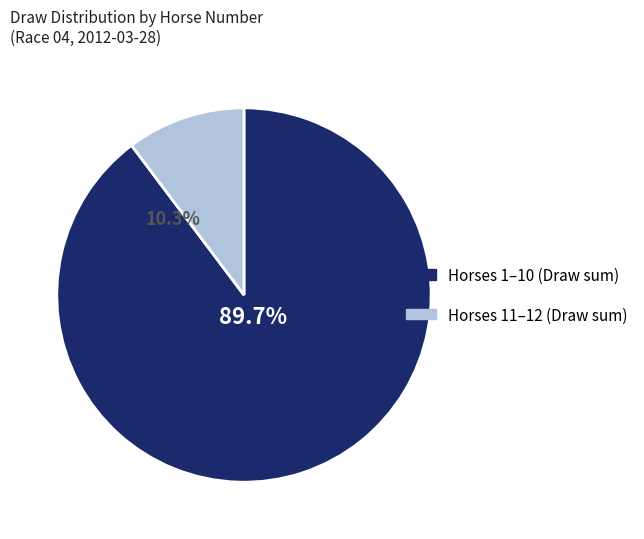

The 3 slice represents 1% of the pie. True or false?

False